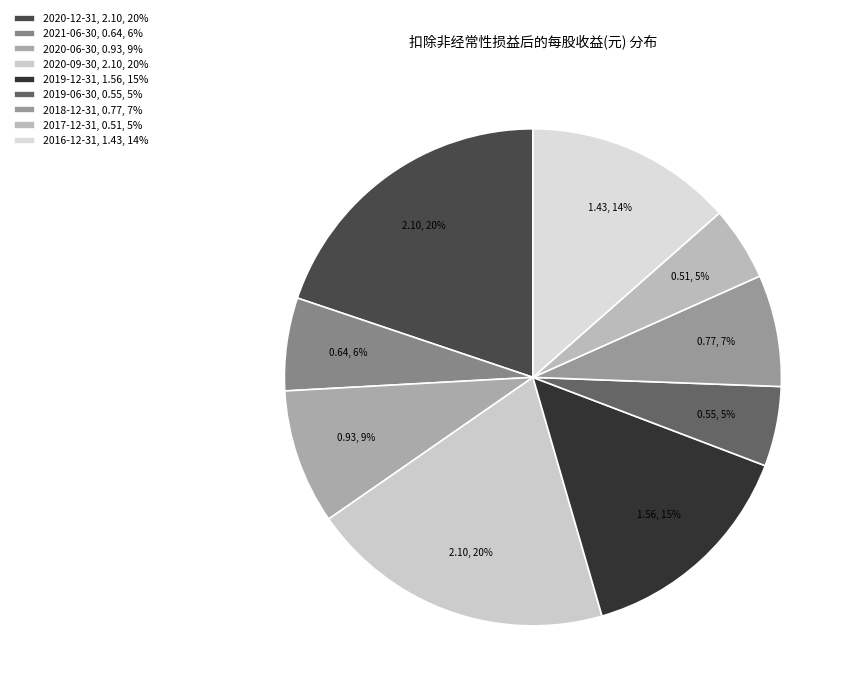

How many segments does this pie chart have?

9